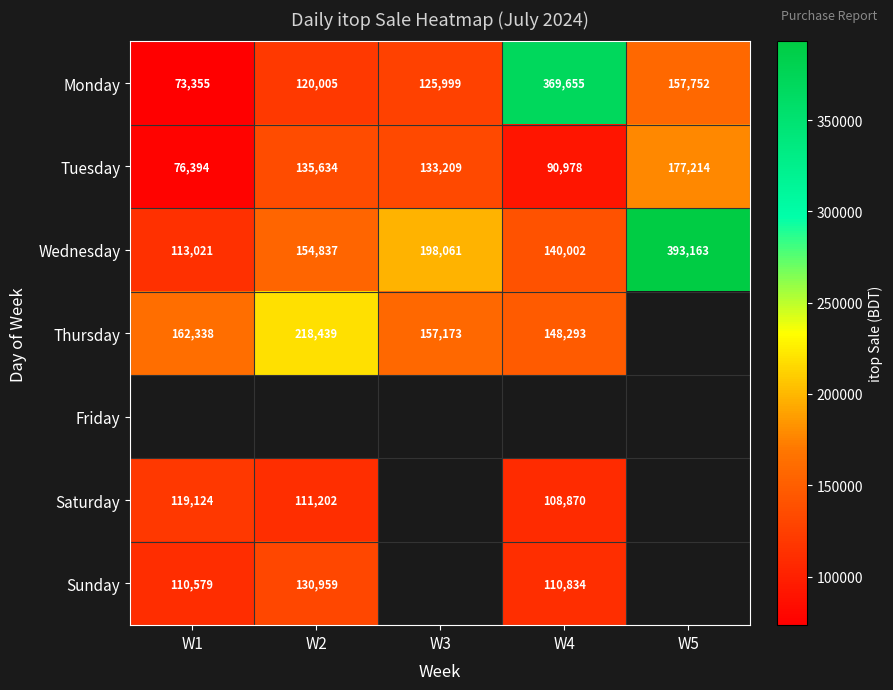

What is the smallest value displayed?

73355.0